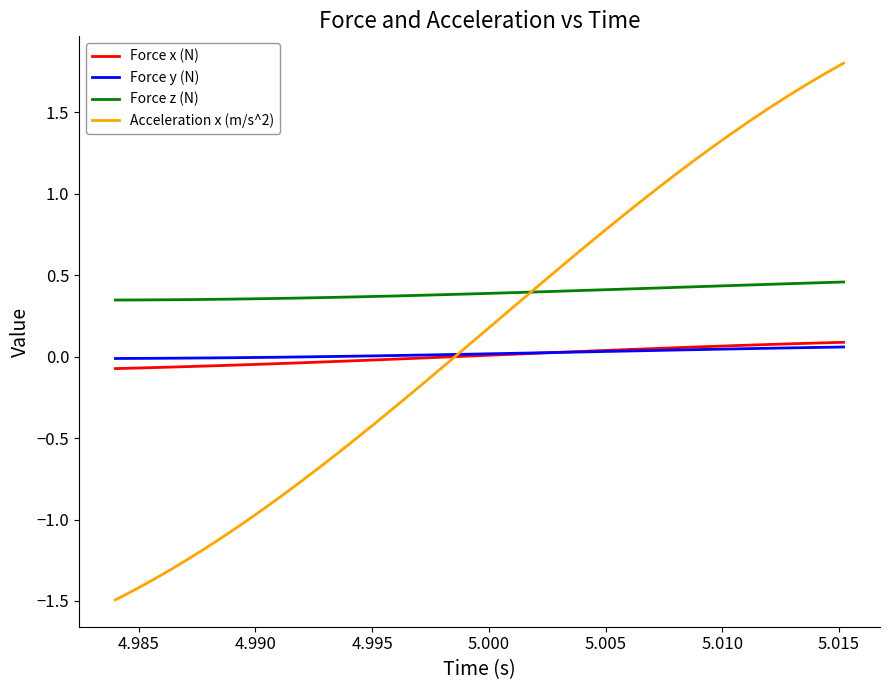

True or false: Force x (N) and Force z (N) intersect in this chart.

False